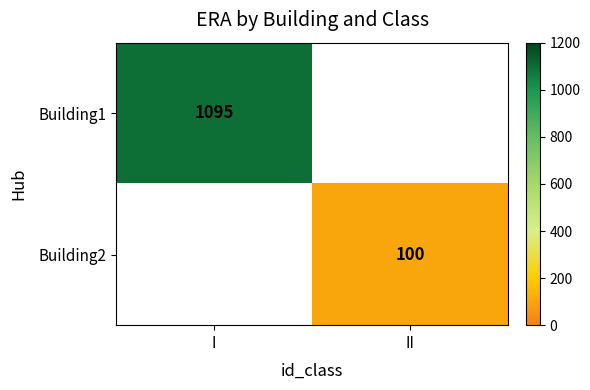

The value of Building1 at I is 401. True or false?

False